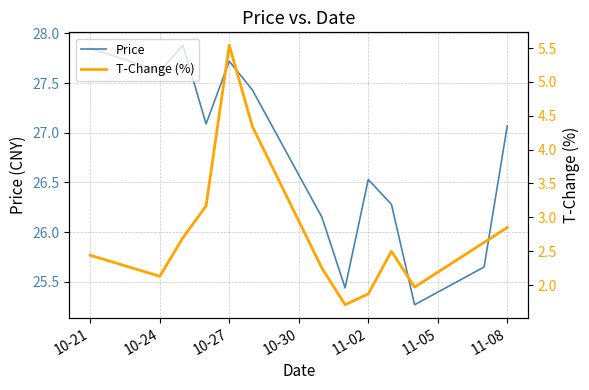

What is the minimum value for T-Change (%)?

1.7